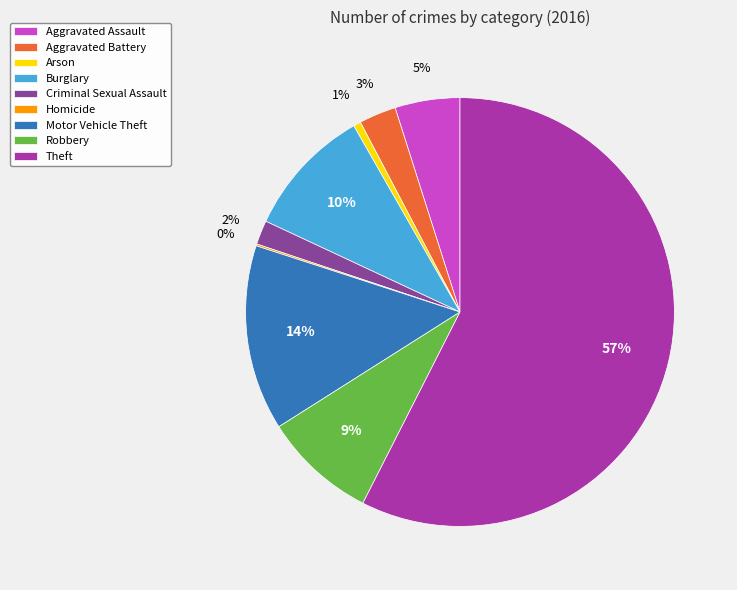

To the nearest percent, what is the difference between the Aggravated Assault and Aggravated Battery slice percentages?

2%